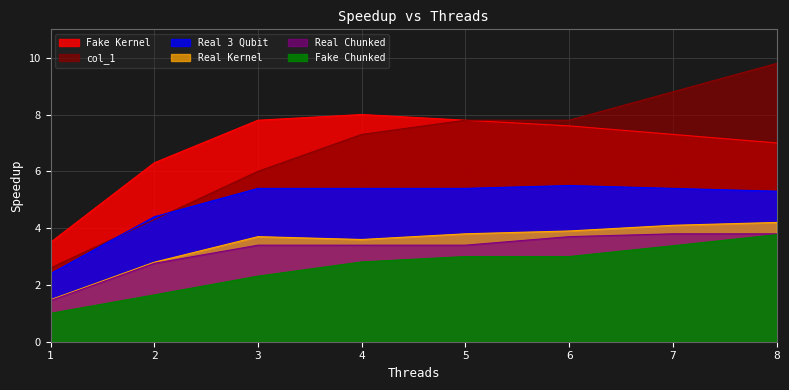

Where is the first local minimum for Real Kernel?

4